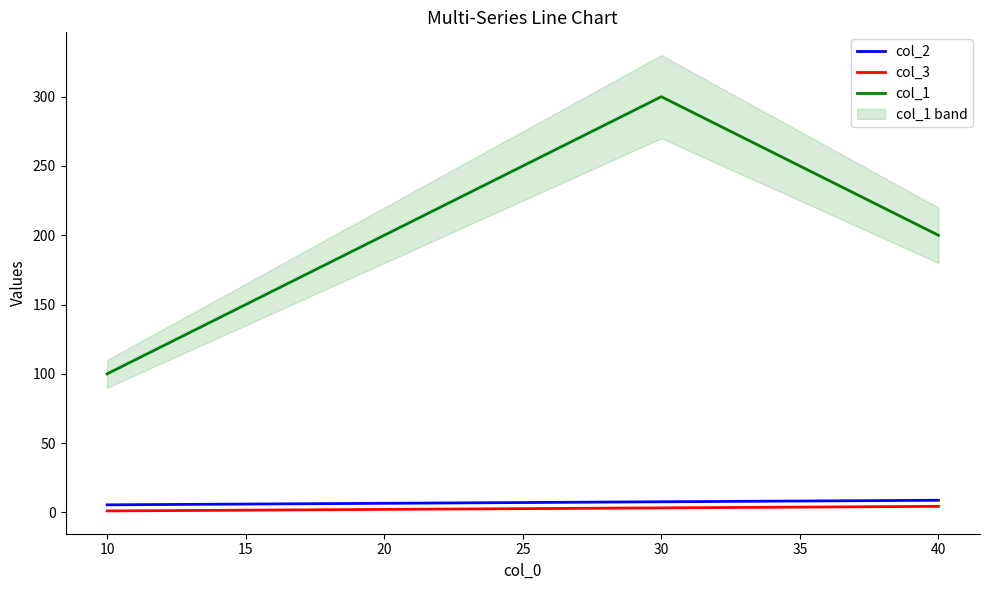

True or false: col_3 and col_2 intersect in this chart.

False